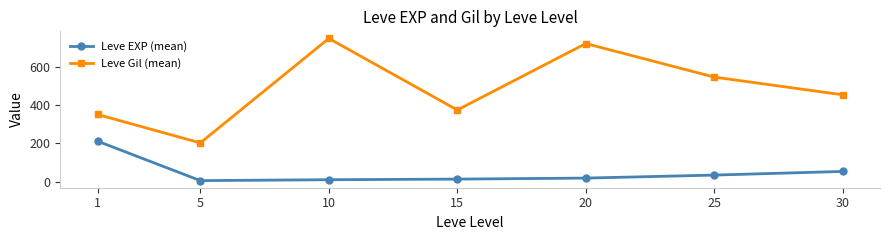

Rank the series at 15 from highest to lowest value.

Leve Gil (mean), Leve EXP (mean)